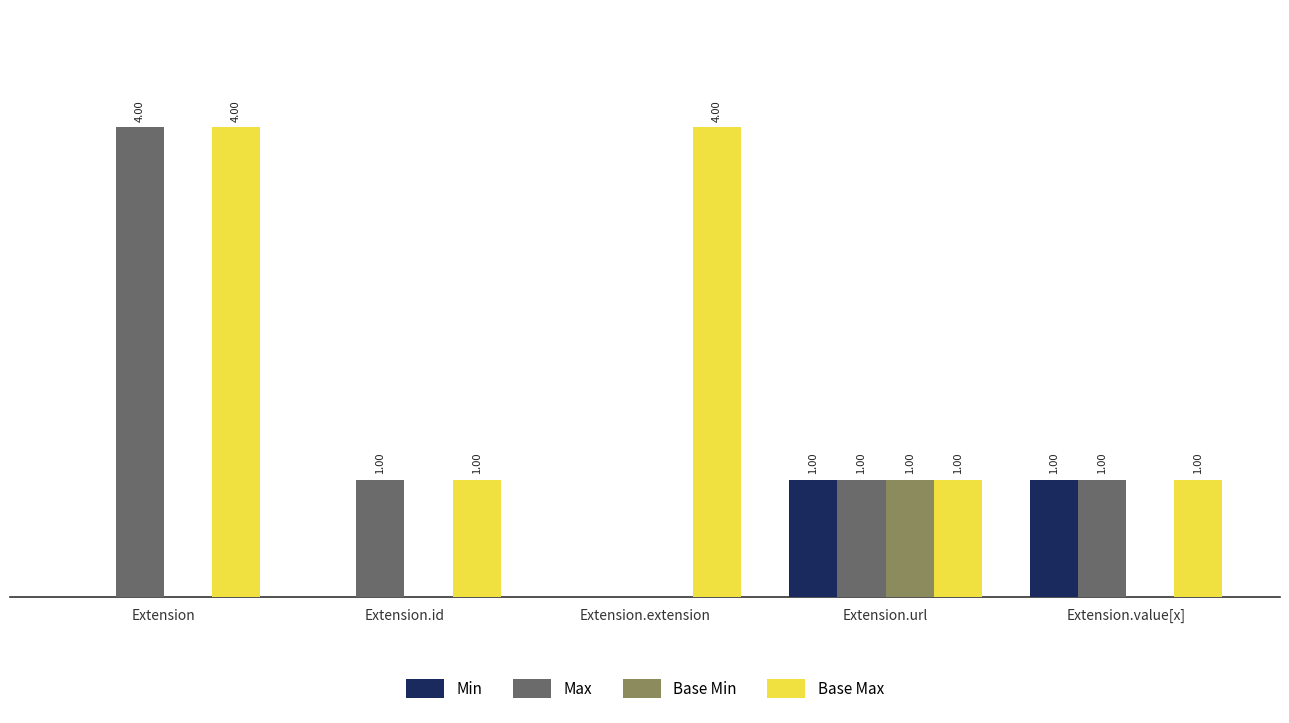

Which series changed the most between Extension.url and Extension.value[x]?

Base Min